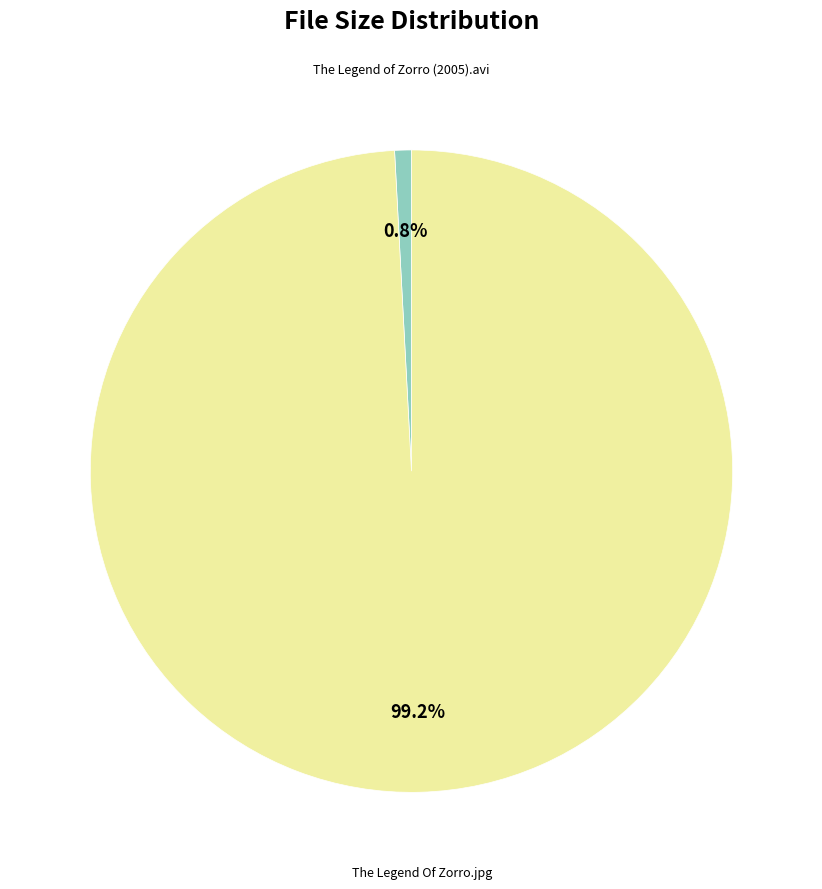

To the nearest percent, what is the average slice percentage?

50%